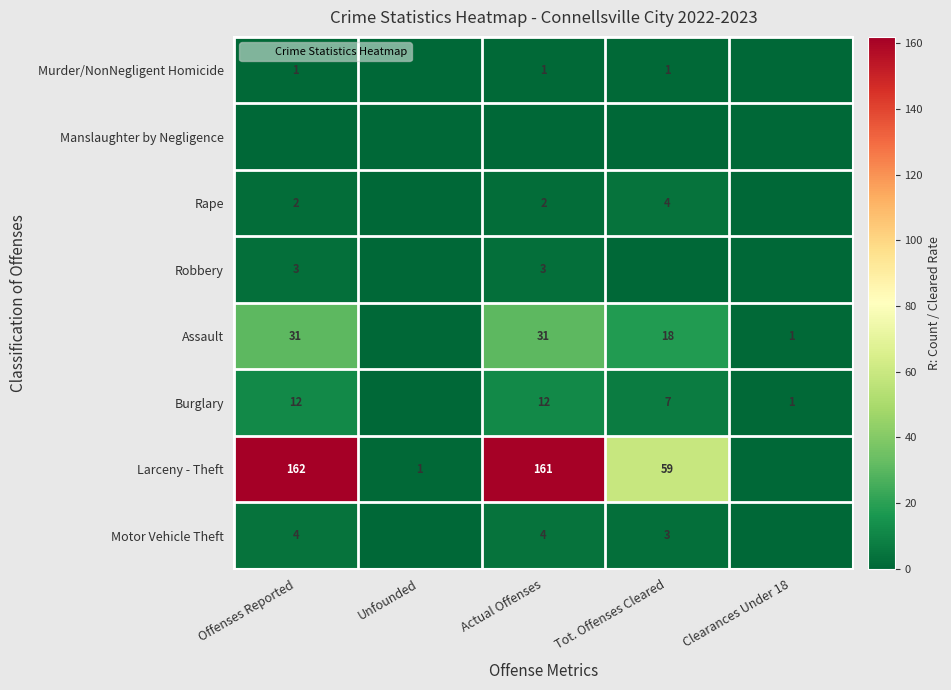

True or false: Burglary has a value of 0 at Clearances Under 18.

False